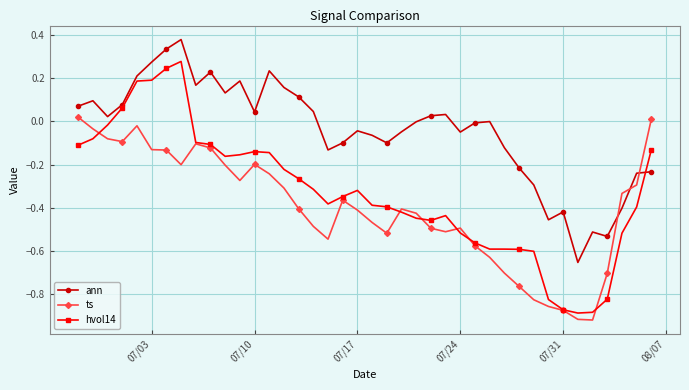

How many values in the hvol14 series exceed 0?

5